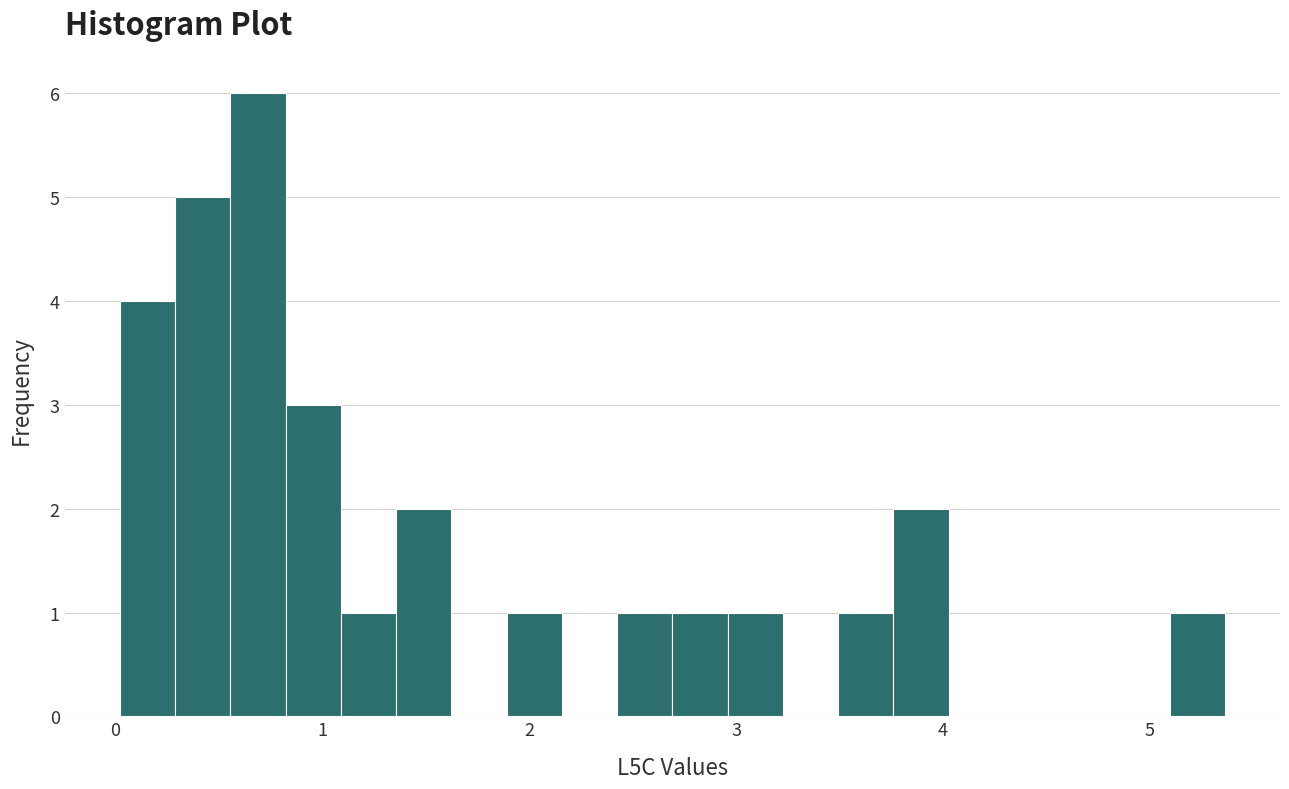

Read against the x-axis, roughly where is the centre of the tallest bar?

0.7